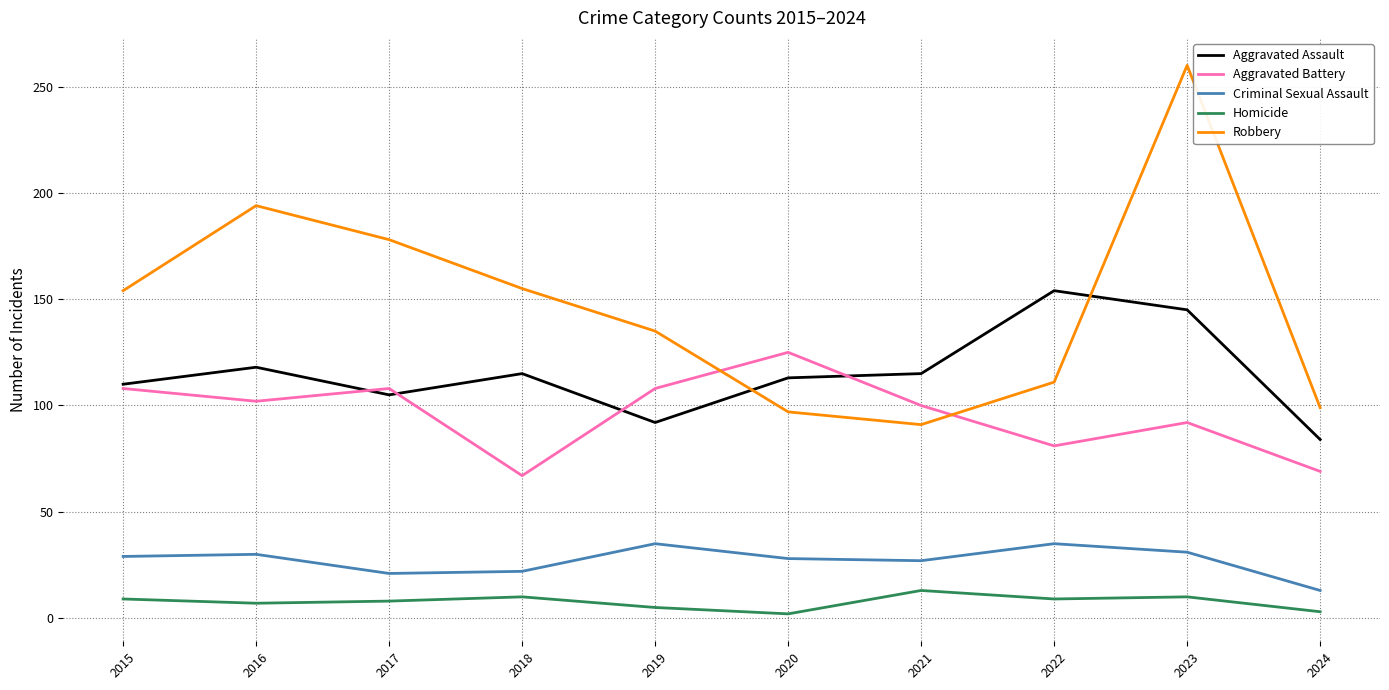

Which series has the largest range (max minus min)?

Robbery